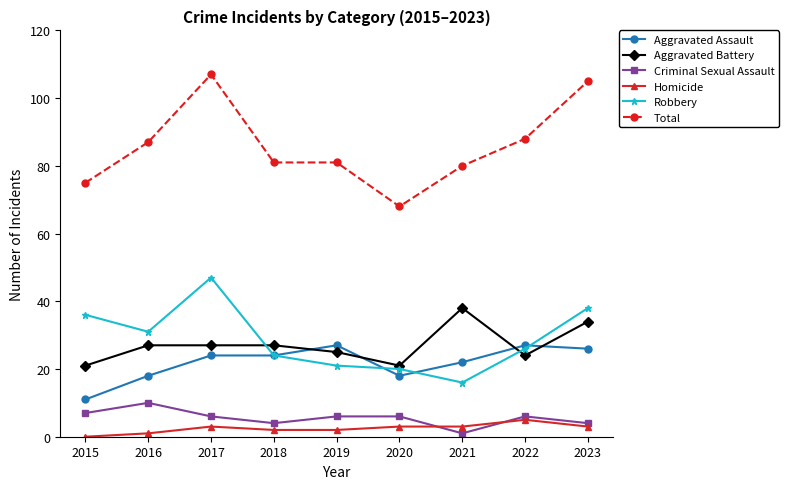

True or false: Robbery and Homicide cross at least once.

False